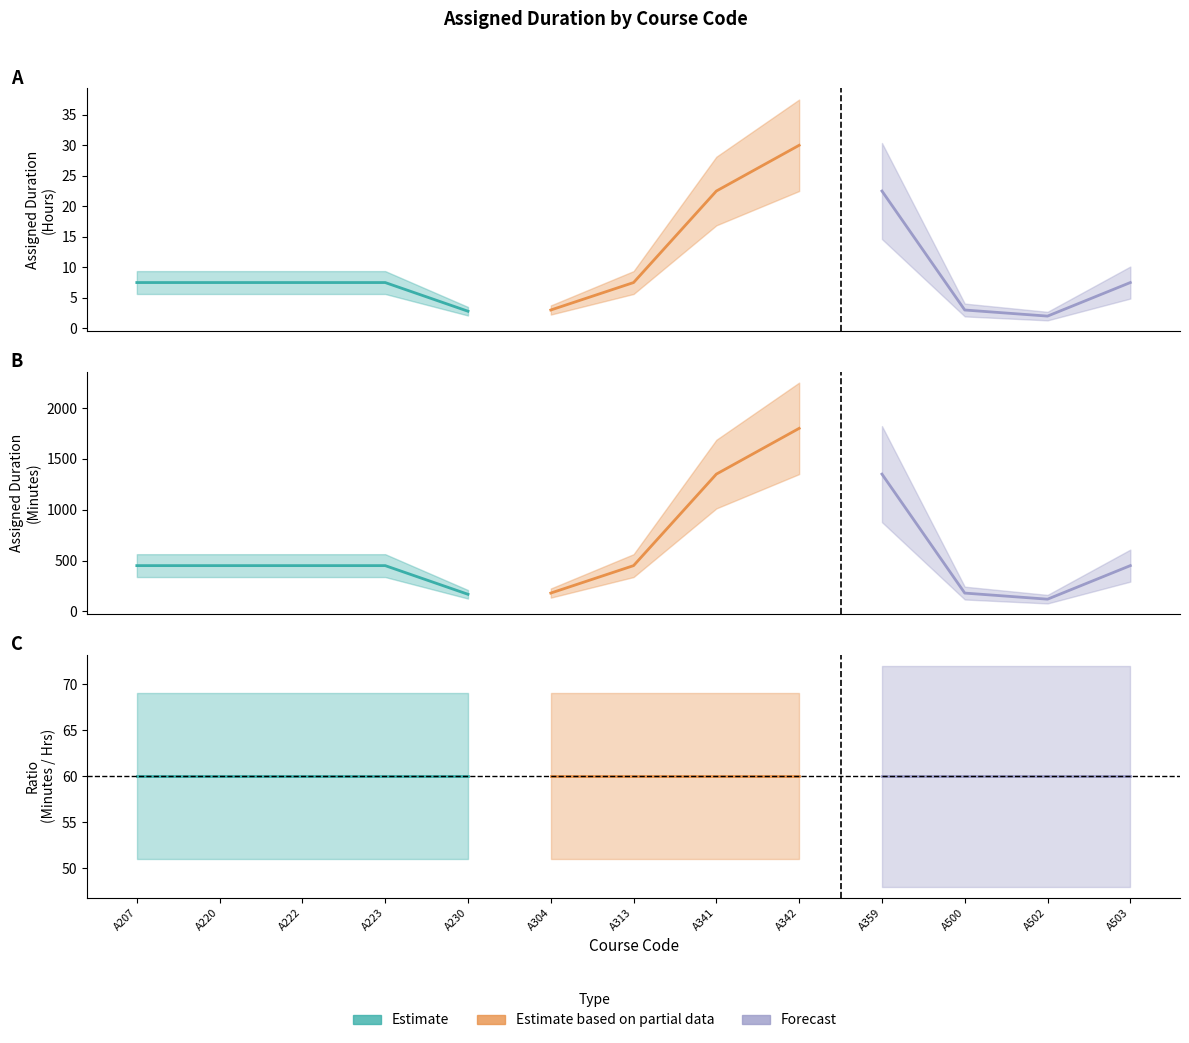

In Assigned Duration (Hrs), how many points are higher than both neighbors (excluding endpoints)?

1